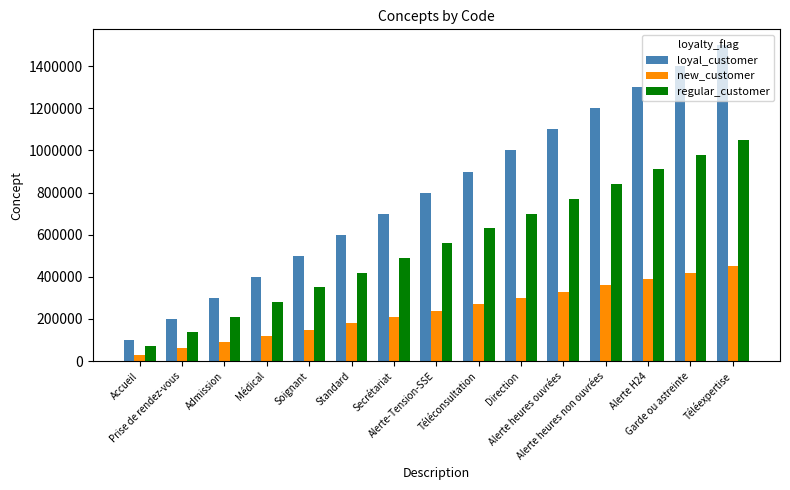

How many data points in regular_customer are less than 560000?

7